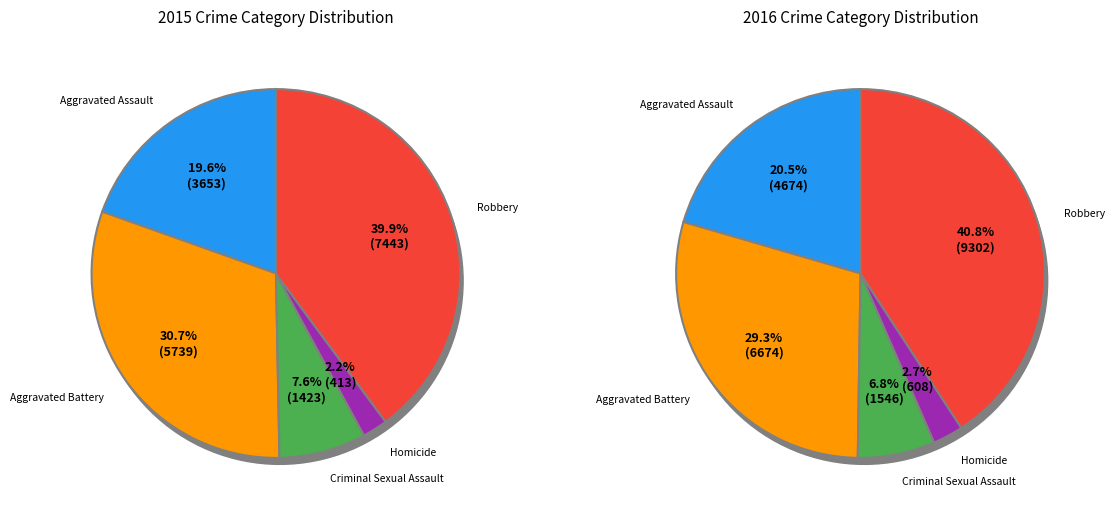

To the nearest percent, what percentage of the pie is Robbery?

40%